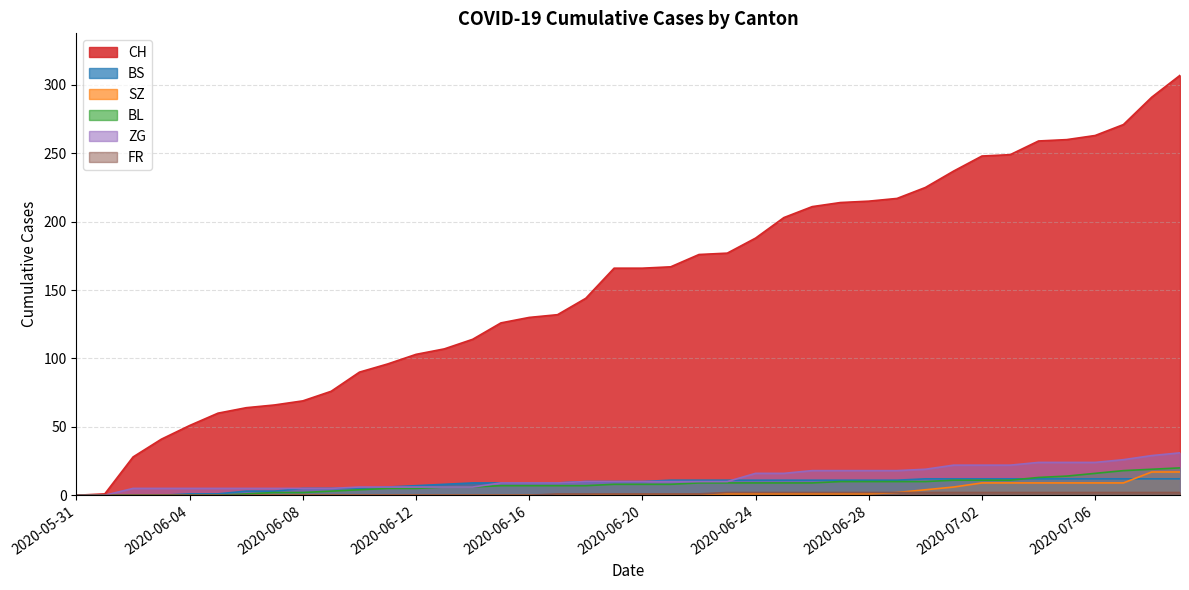

Which series has the widest spread of values?

CH